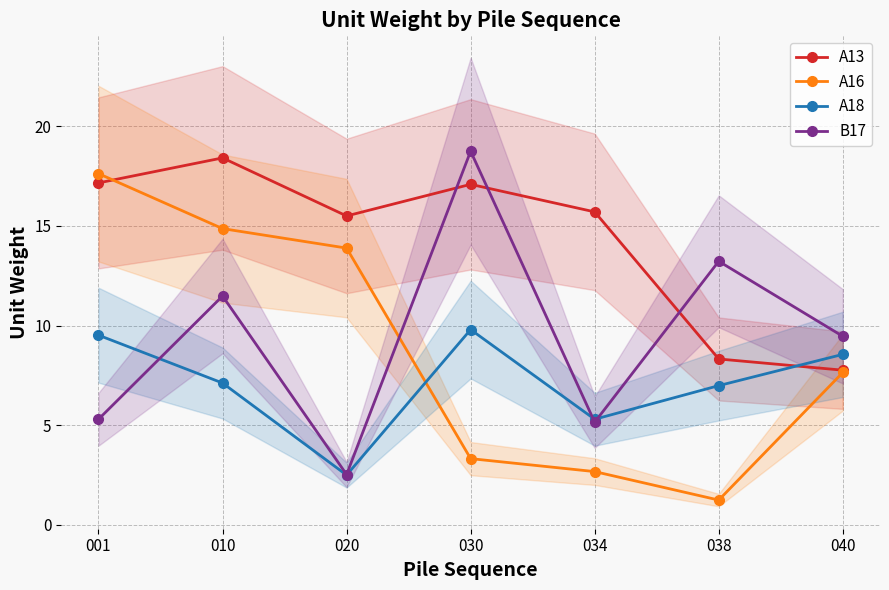

Which series has the largest total across all categories?

A13